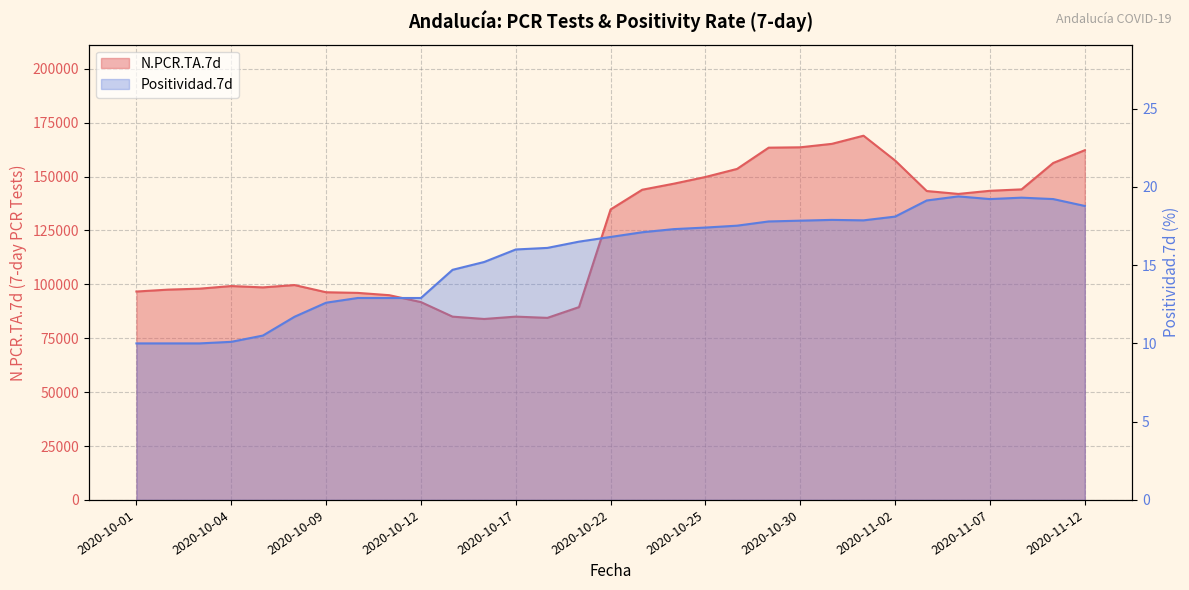

What is the average value of the N.PCR.TA.7d series?

123729.1